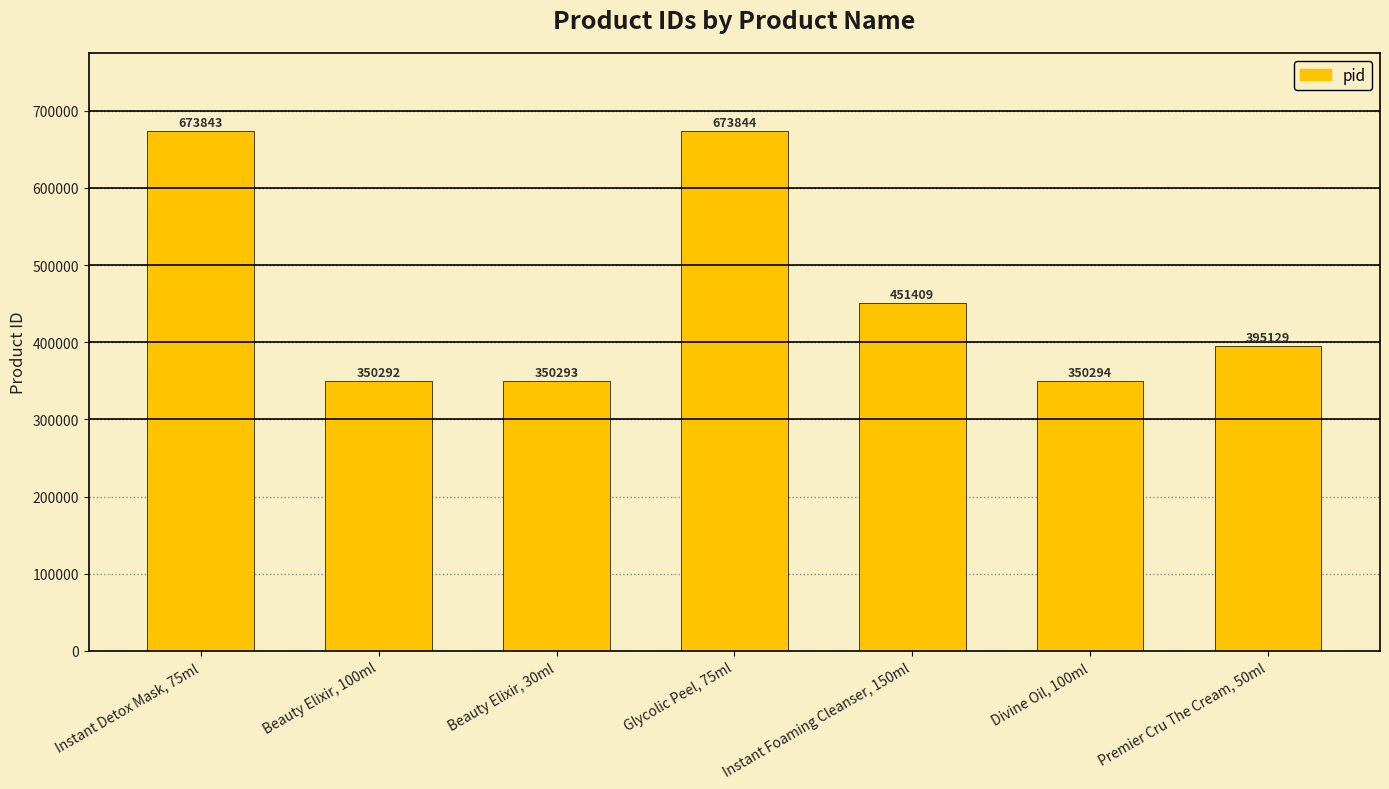

What is the label of the 2nd bar from the right?

Divine Oil, 100ml